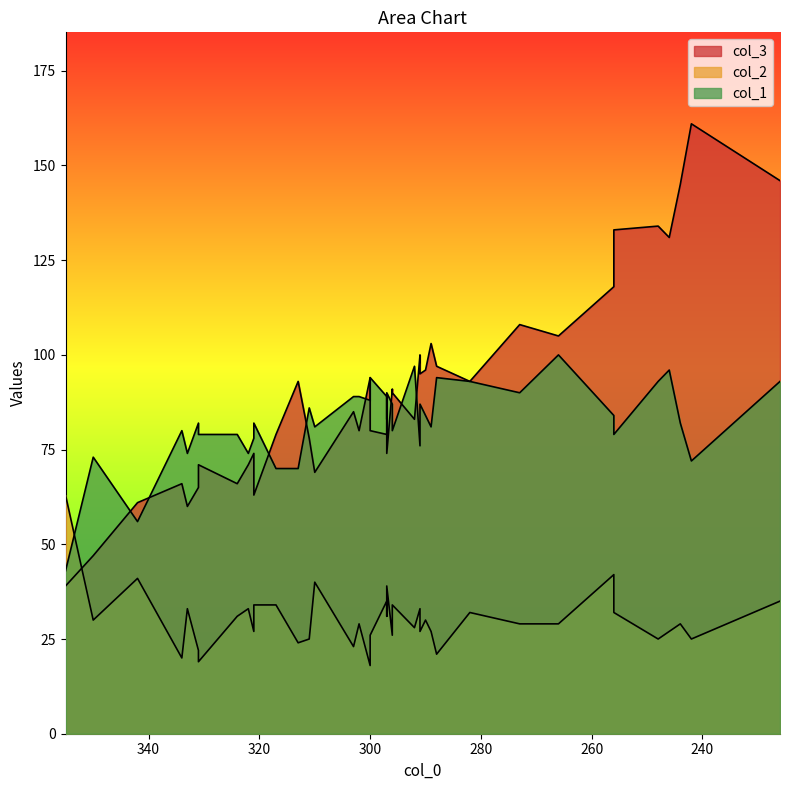

Does the chart display data point markers on the line(s)?

No